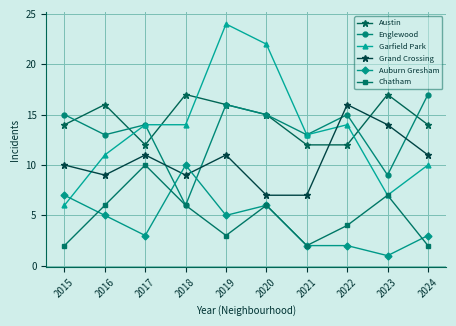

What is the highest value of the Grand Crossing series?

16